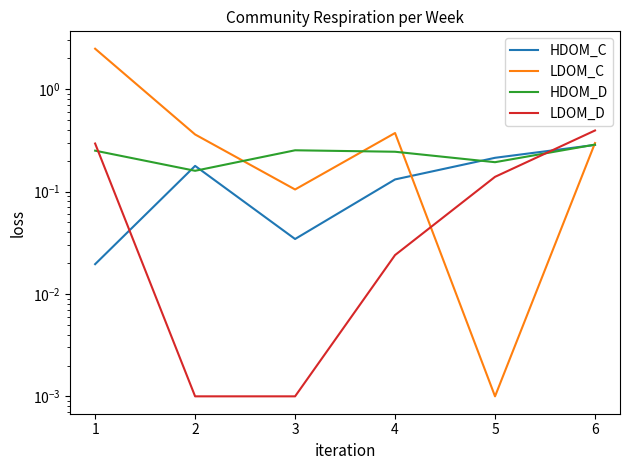

What is the approximate value of HDOM_D at 3?

0.3